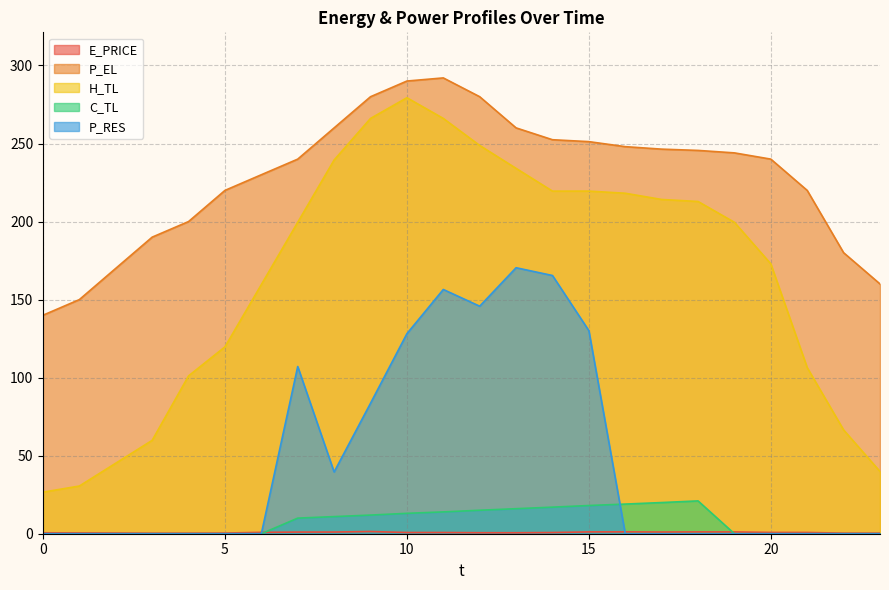

At which label does C_TL first exceed 9?

7